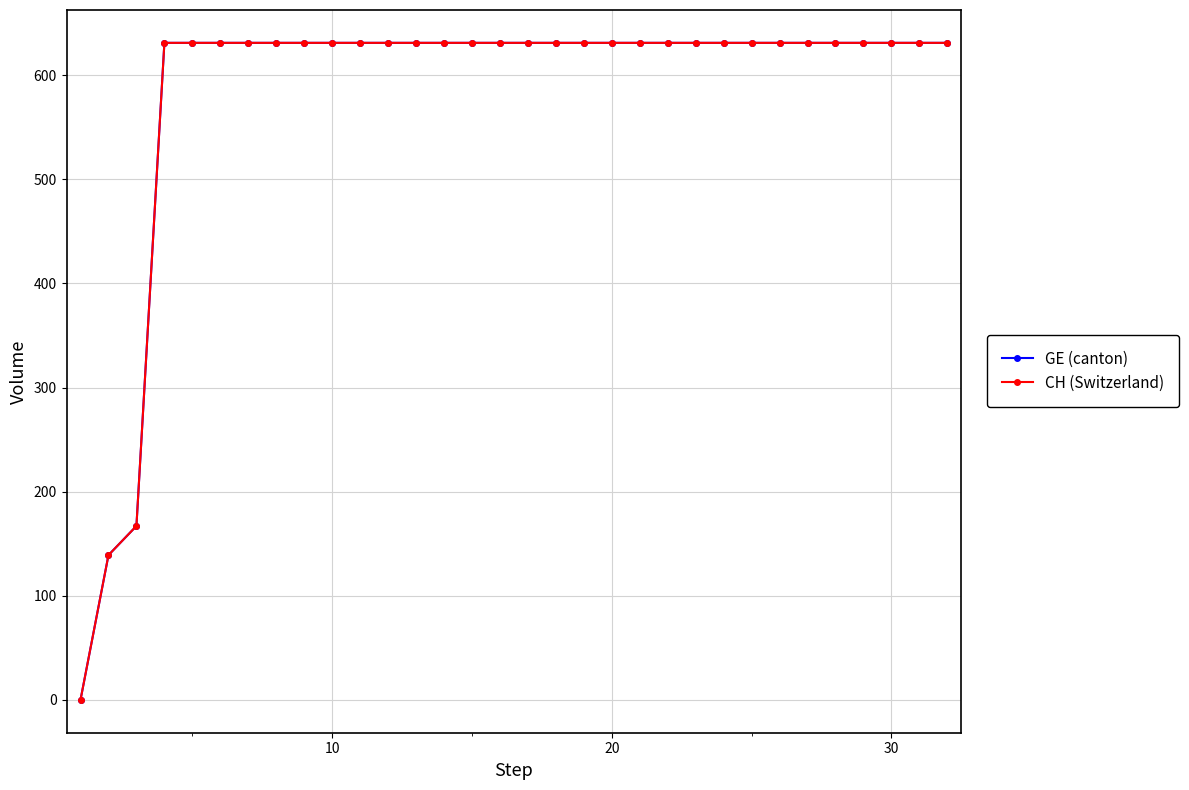

What is the maximum value shown in the chart?

631